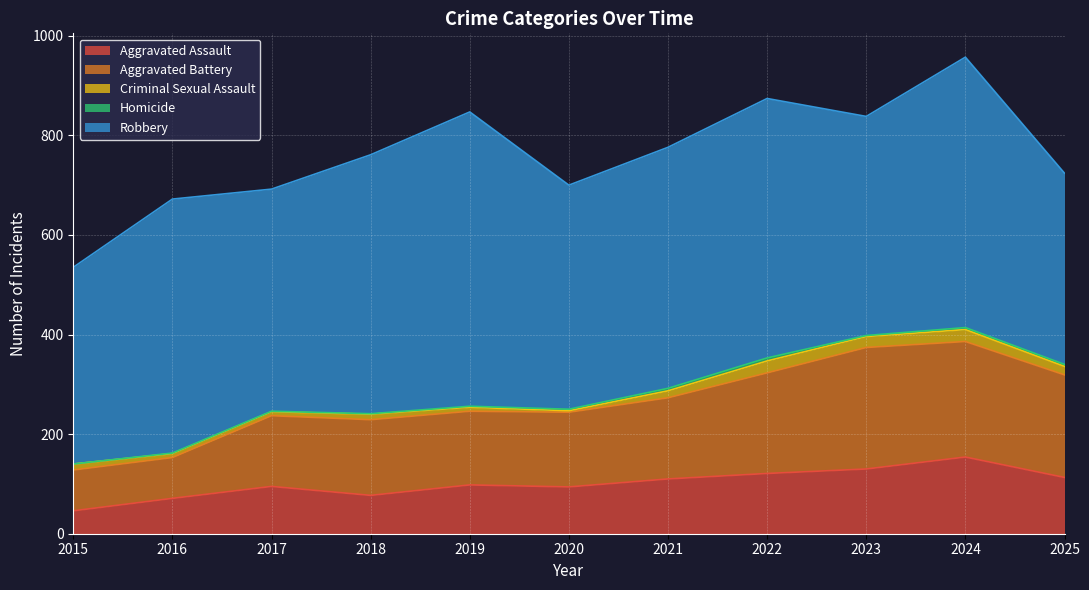

At which label is Homicide closest to 3?

2020